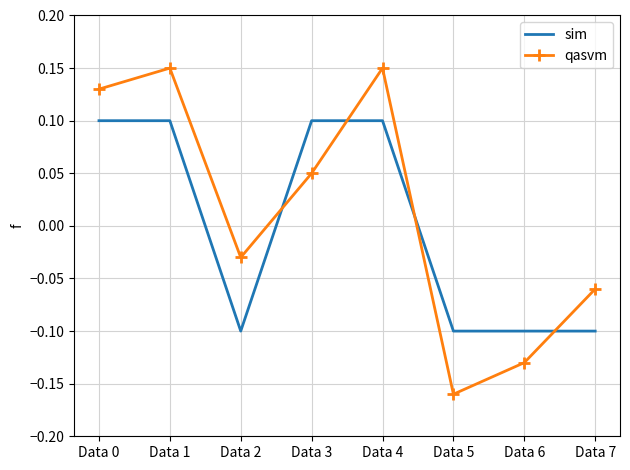

List the series in order of their peak value, highest first.

qasvm, sim